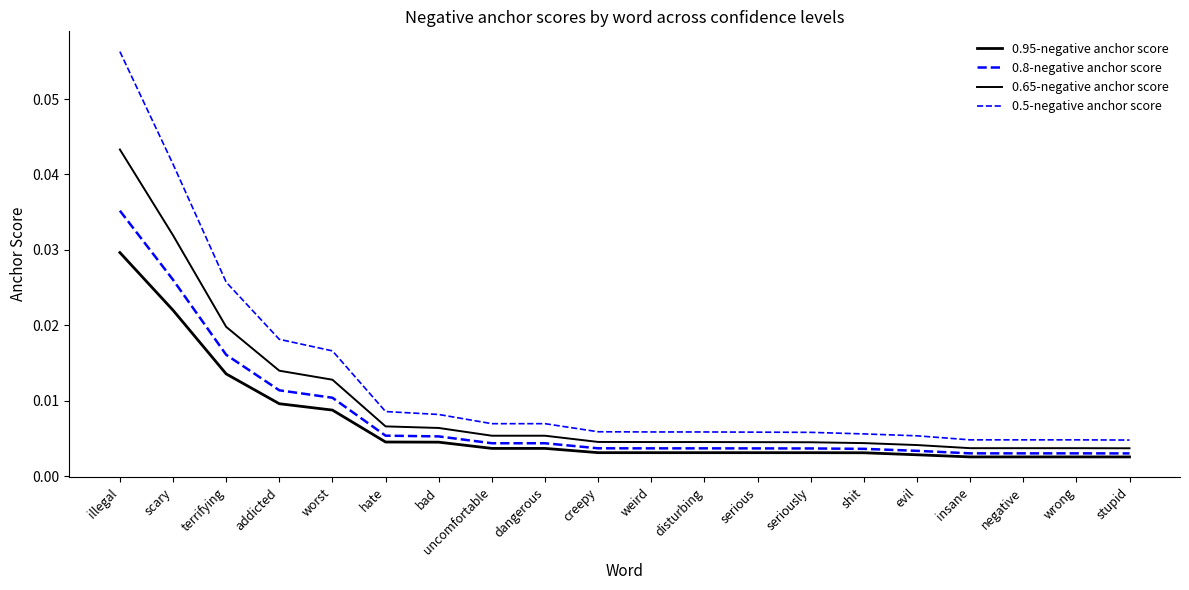

How many lines are shown in the chart?

4